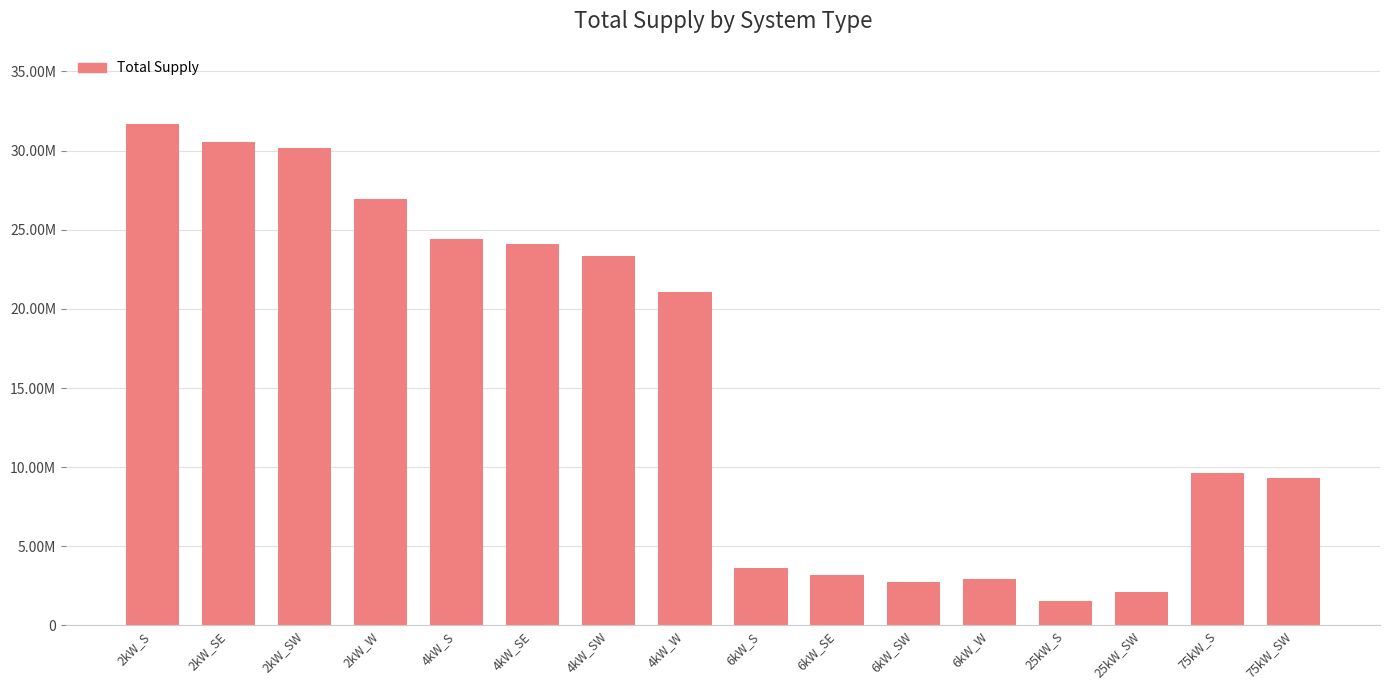

List the labels in order of value, largest first.

2kW_S, 2kW_SE, 2kW_SW, 2kW_W, 4kW_S, 4kW_SE, 4kW_SW, 4kW_W, 75kW_S, 75kW_SW, 6kW_S, 6kW_SE, 6kW_W, 6kW_SW, 25kW_SW, 25kW_S